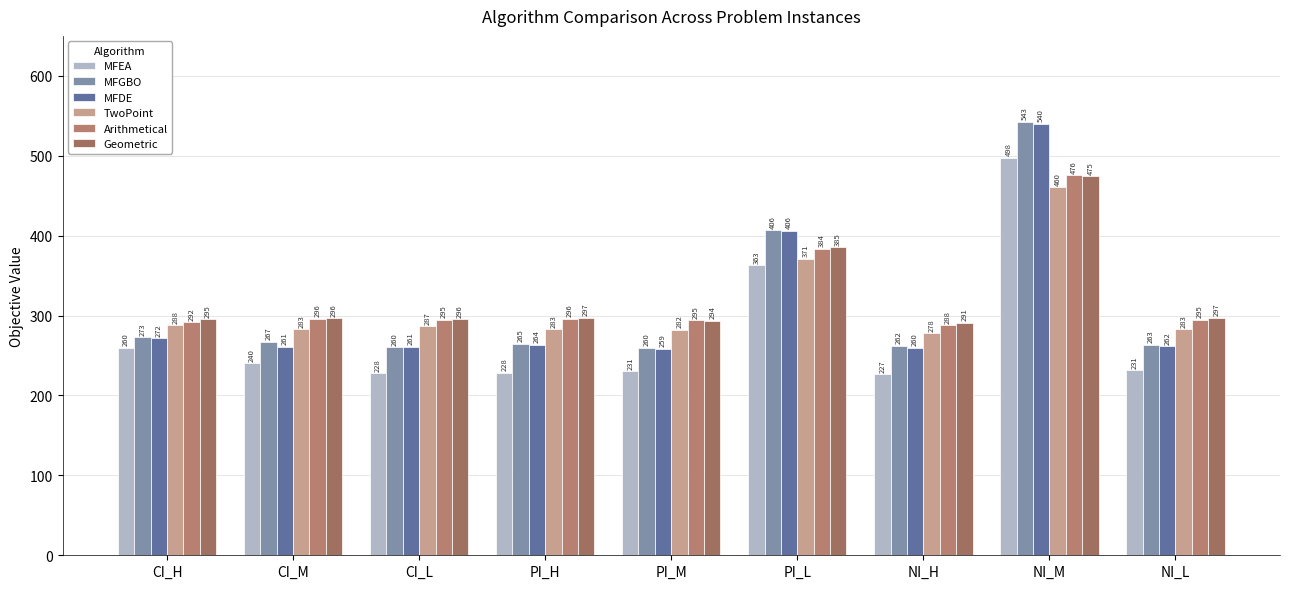

Which label corresponds to the smallest value in the chart?

NI_H